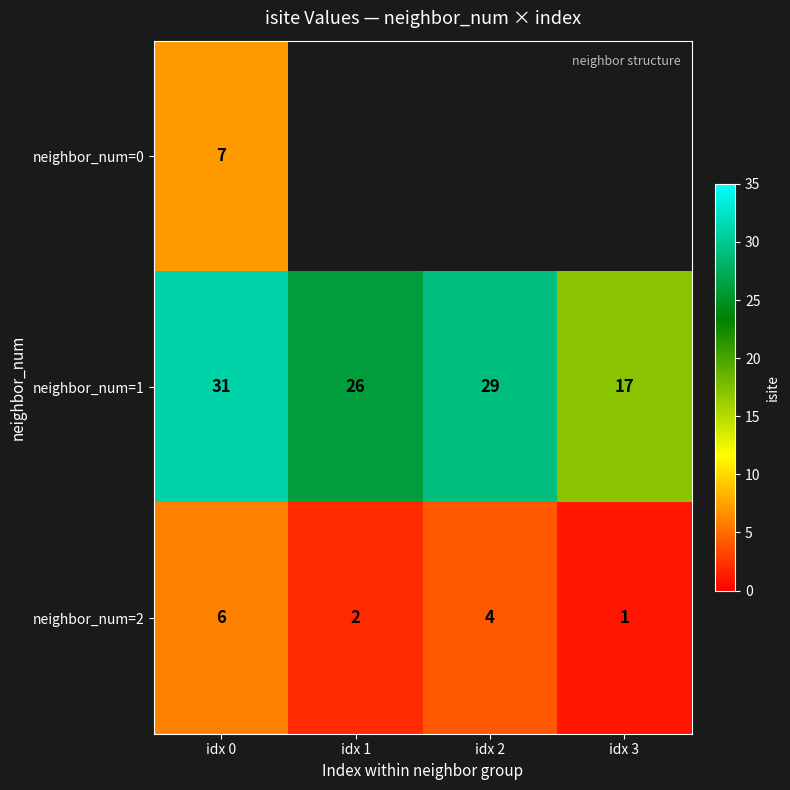

The neighbor_num=2 series shows 3.5 at idx 1. True or false?

False